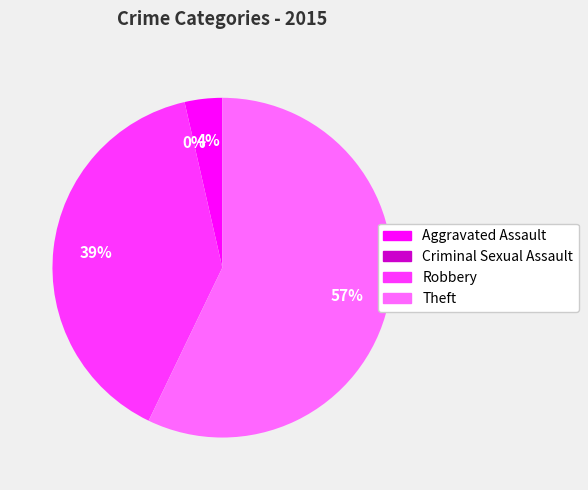

Which slice is the largest?

Theft